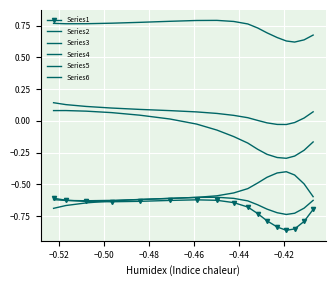

Rank the series by their maximum value, from highest to lowest.

Series4, Series3, Series6, Series2, Series5, Series1